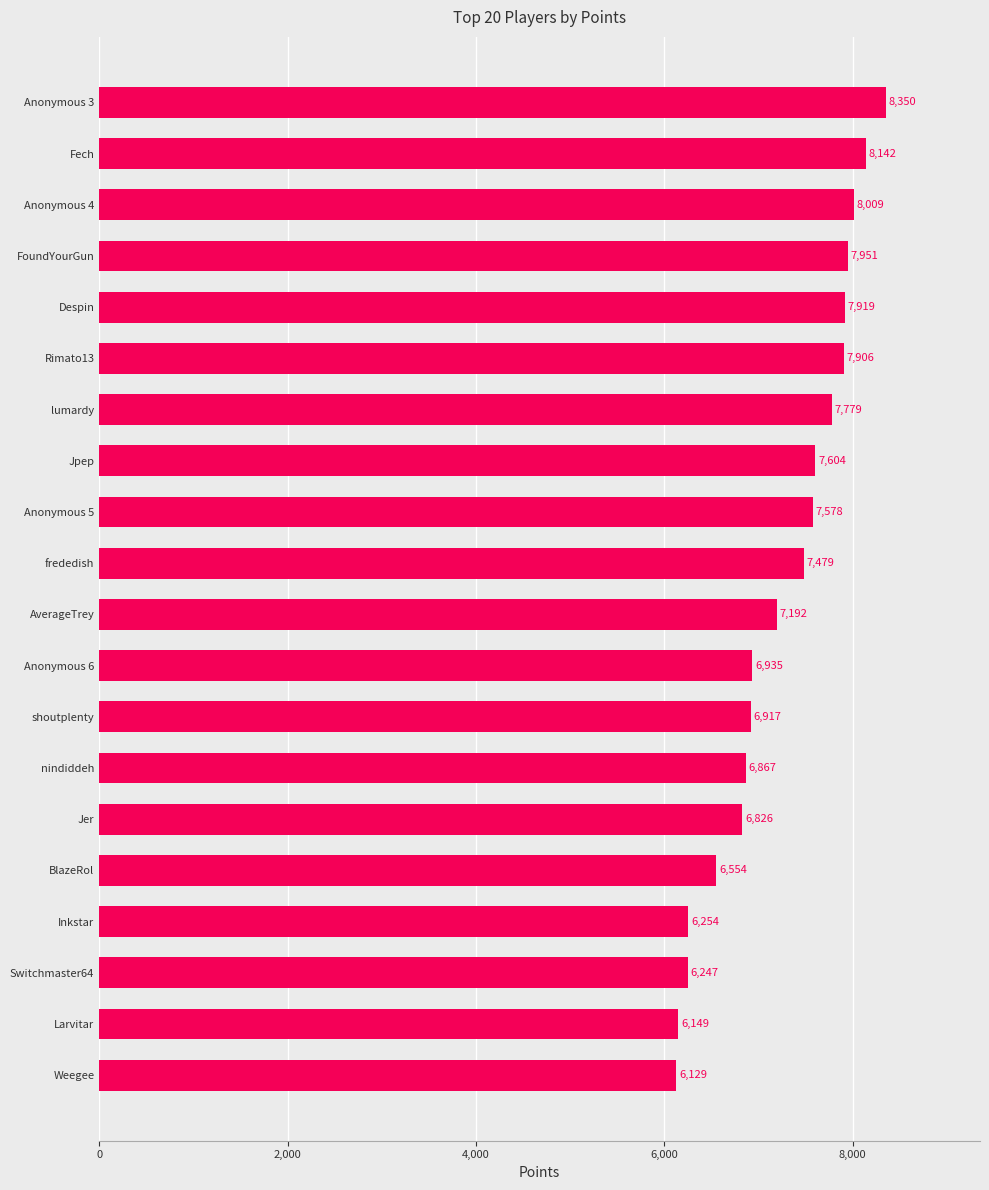

What is the sum of all values?

144787